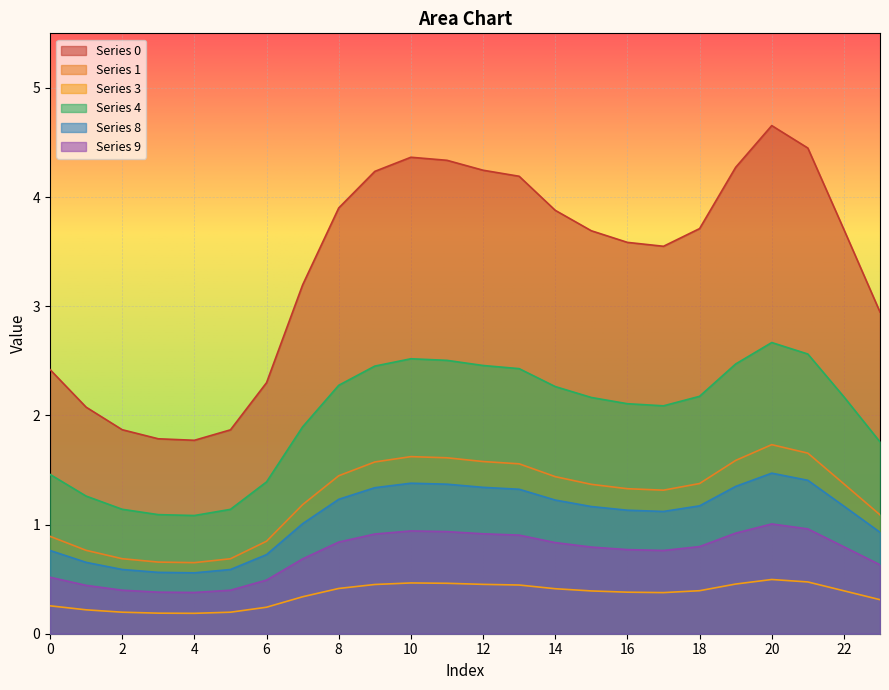

At which category does 4 reach its first local valley?

4